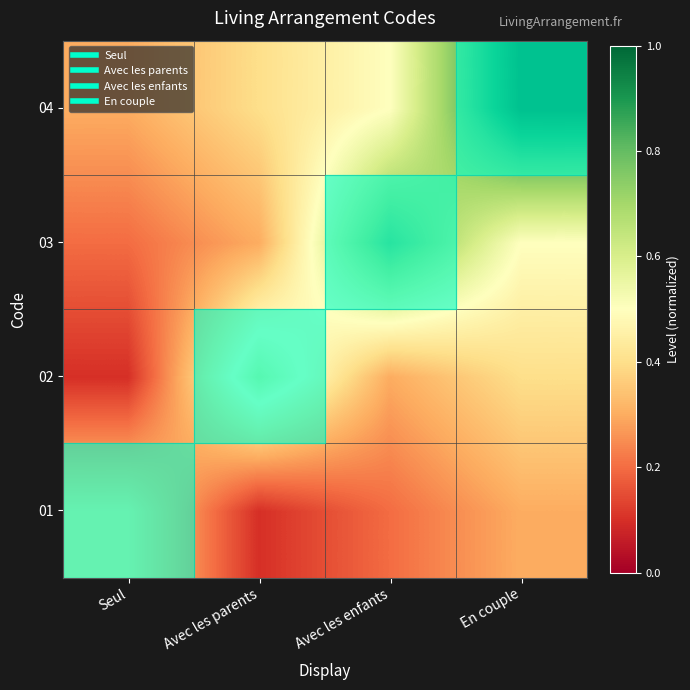

How many categories are shown in the chart?

4